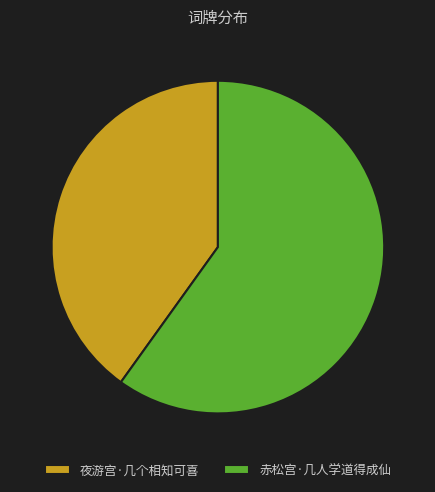

Which has a higher value, 夜游宫·几个相知可喜 or 赤松宫·几人学道得成仙?

赤松宫·几人学道得成仙